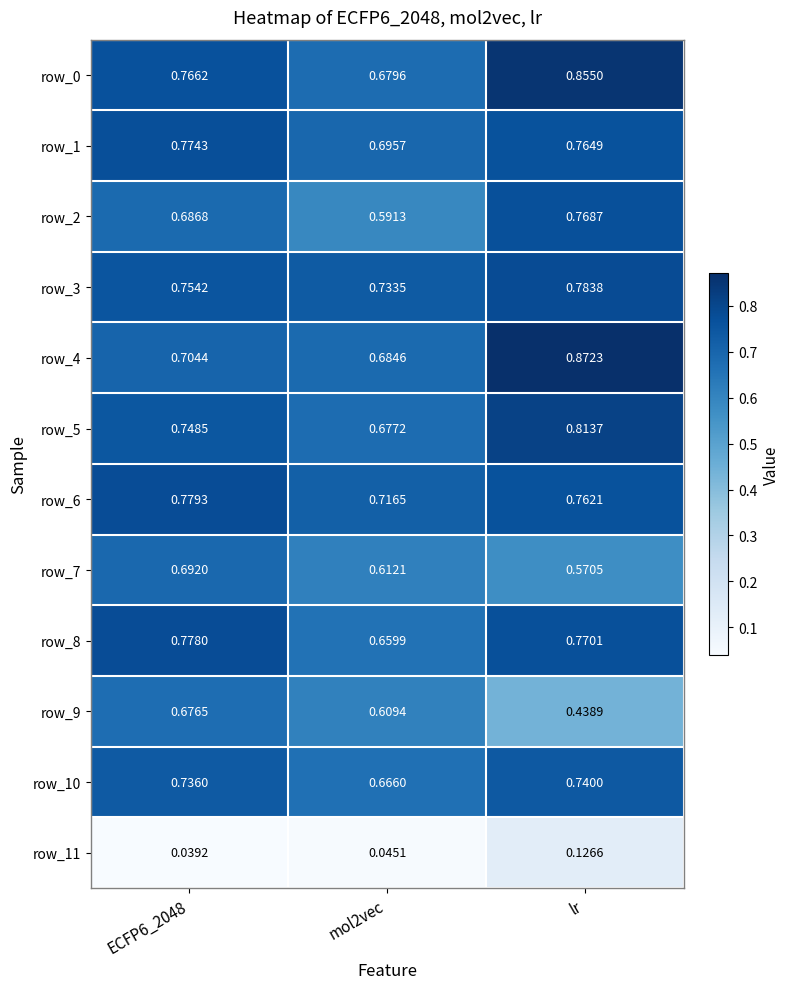

Which category has the lowest value across all series?

ECFP6_2048